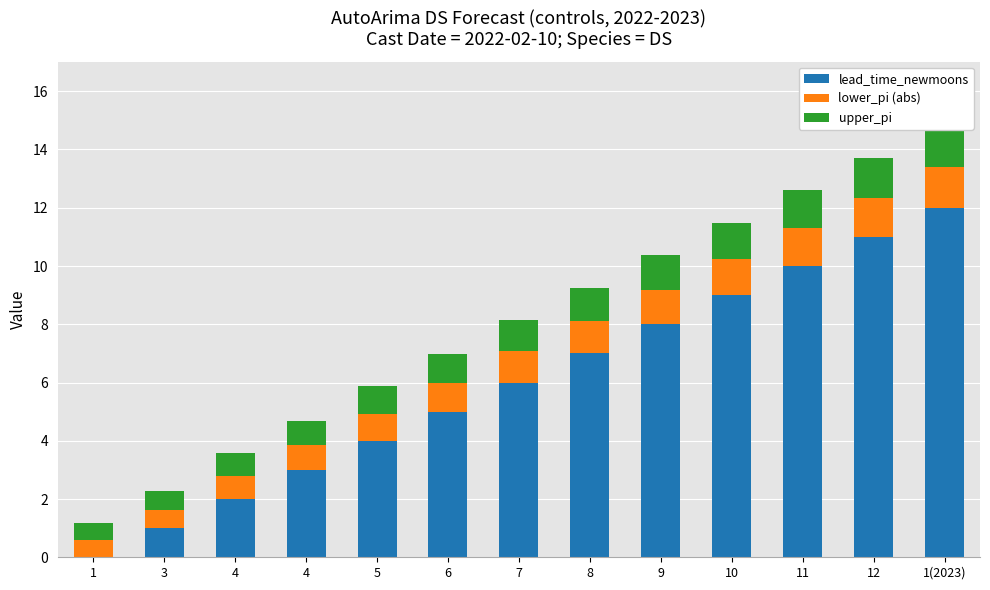

Reading right to left, what are all the values shown in this chart?

lead_time_newmoons: 1(2023)=12.0	12=11.0	11=10.0	10=9.0	9=8.0	8=7.0	7=6.0	6=5.0	5=4.0	4=3.0	4=2.0	3=1.0	1=0.0
lower_pi (abs): 1(2023)=1.4	12=1.3	11=1.3	10=1.2	9=1.2	8=1.1	7=1.1	6=1.0	5=0.9	4=0.8	4=0.8	3=0.6	1=0.6
upper_pi: 1(2023)=1.4	12=1.3	11=1.3	10=1.2	9=1.2	8=1.1	7=1.1	6=1.0	5=0.9	4=0.8	4=0.8	3=0.6	1=0.6